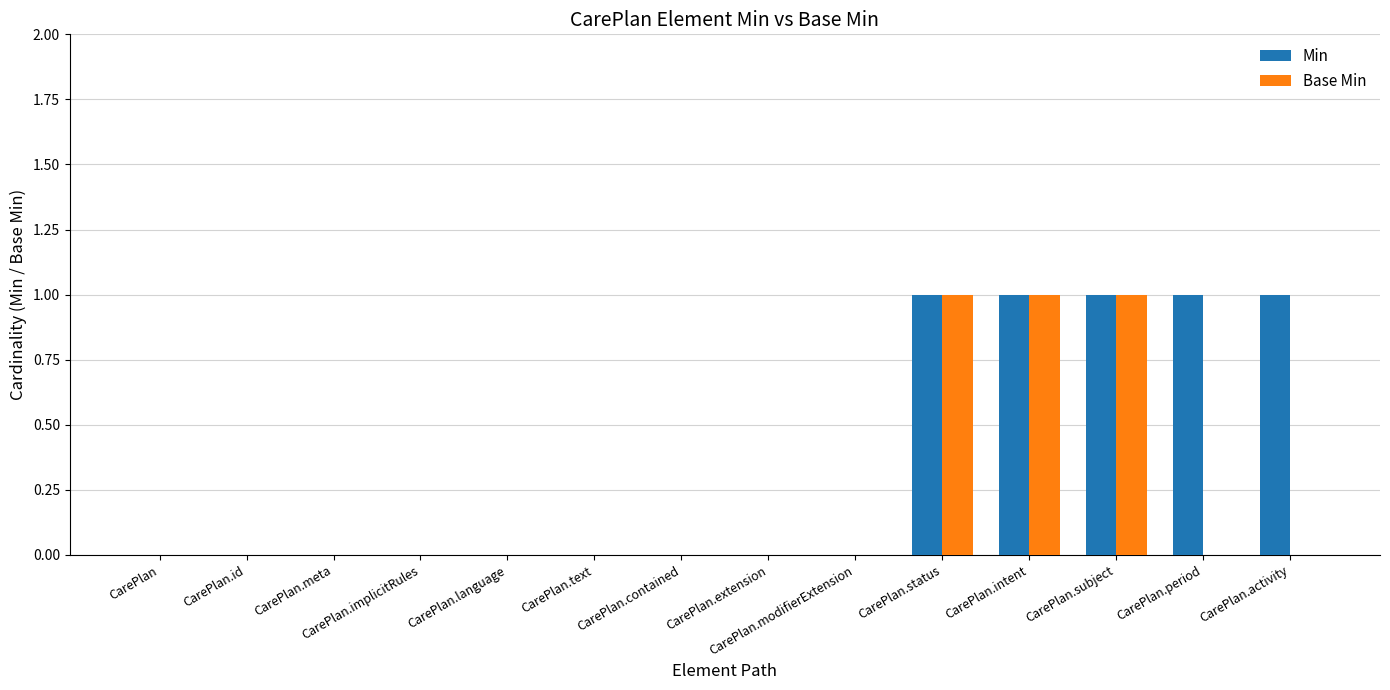

What is the sum of all Base Min values?

3